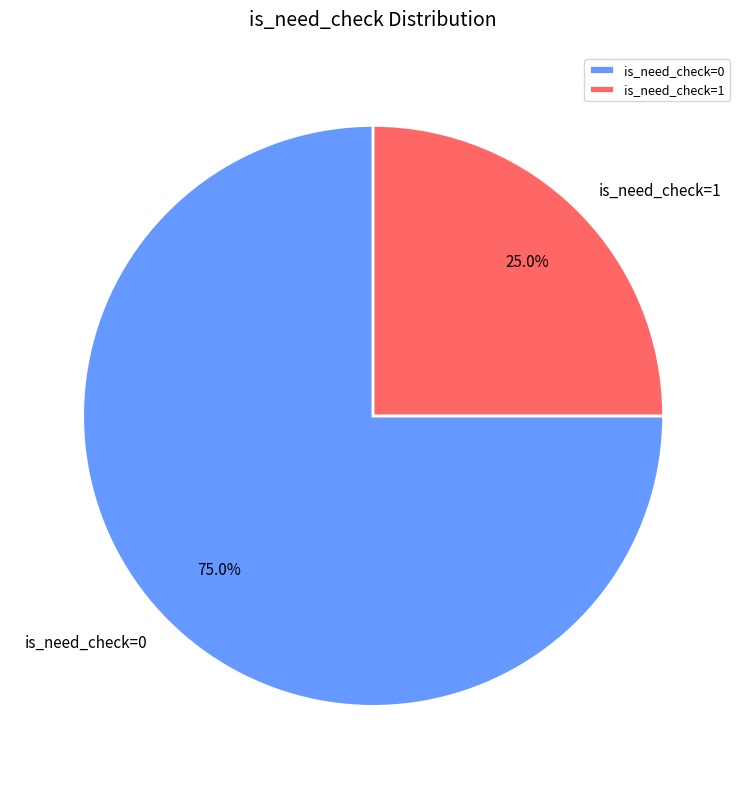

Is there any slice that represents more than half of the pie?

Yes